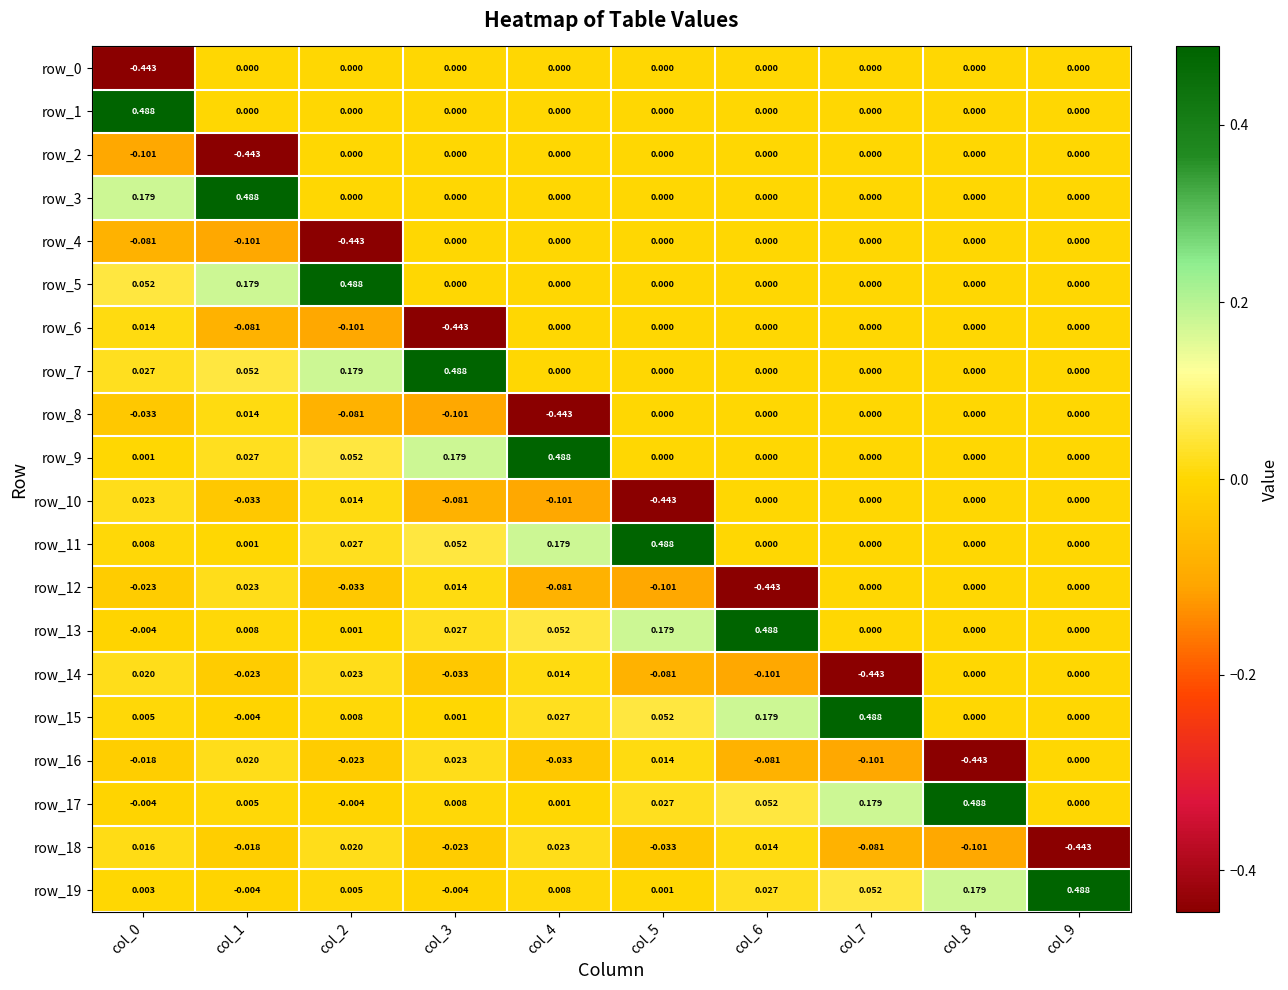

Which category has the highest value in the row_7 series?

col_3